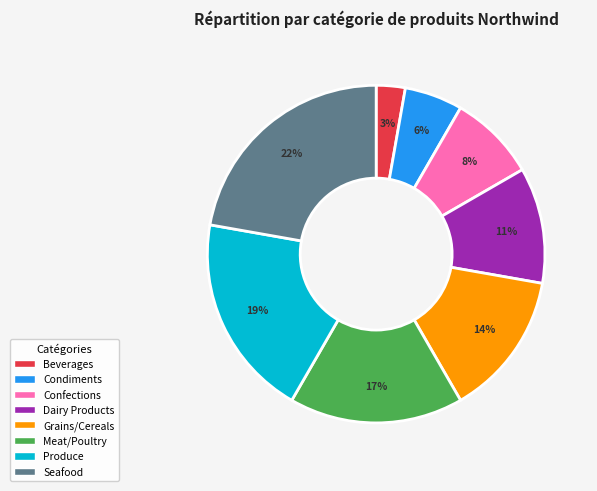

Combined, do Confections and Produce account for over 50%?

No